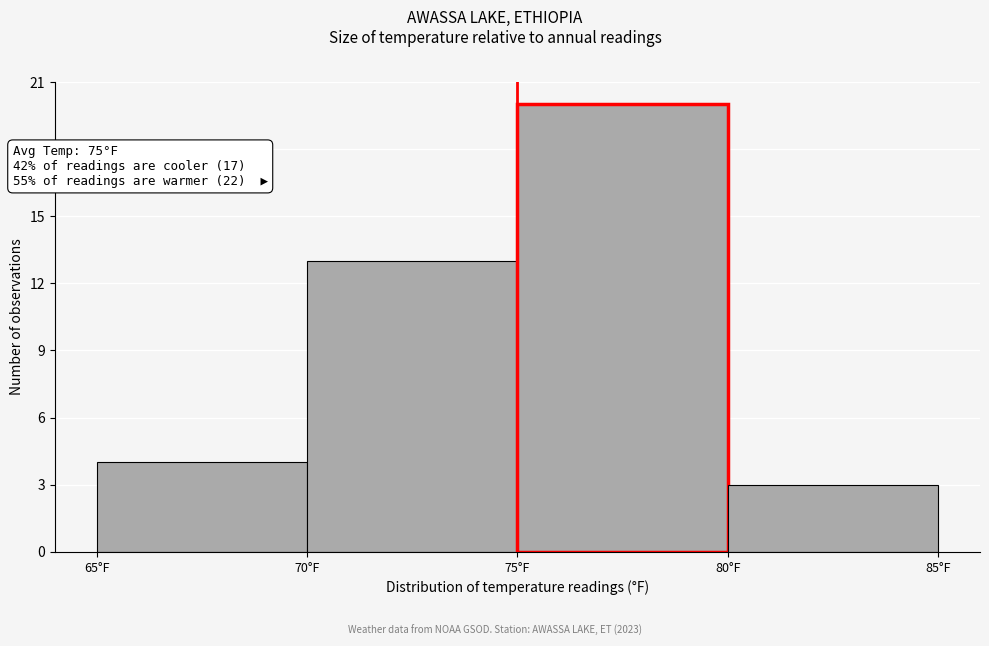

Over which range of the x-axis is the bar tallest?

75 to 80